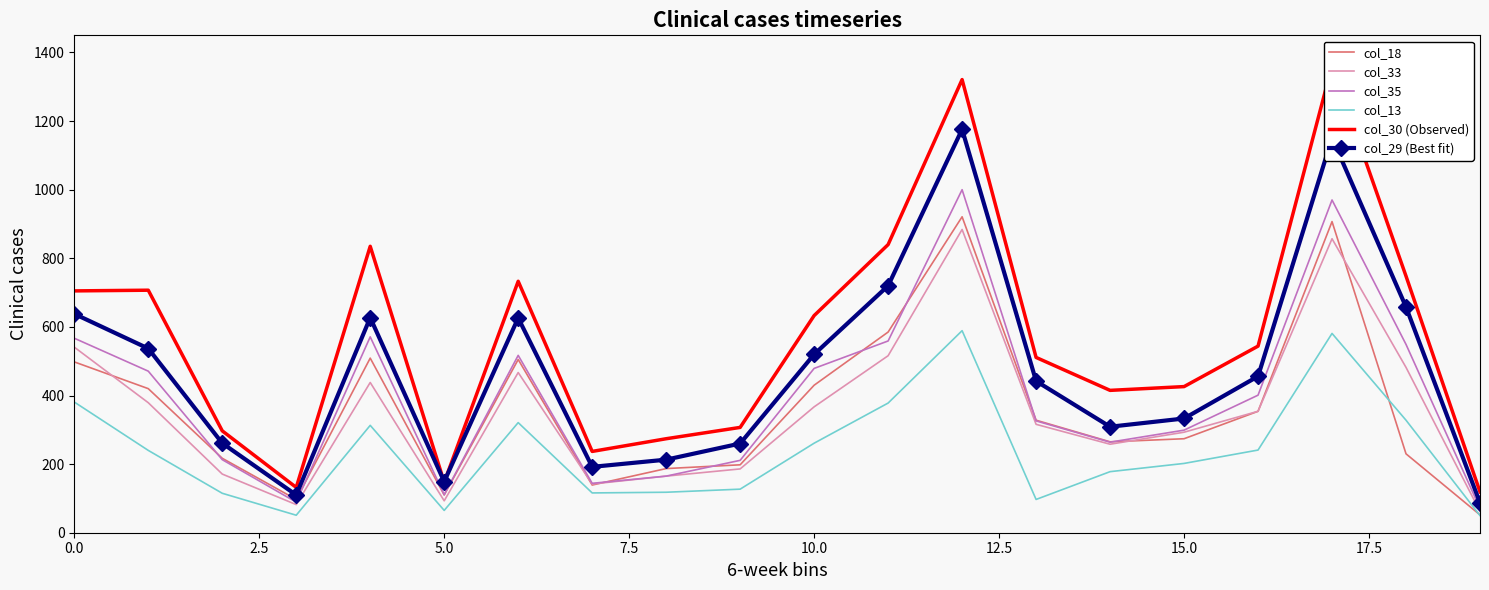

Which series has the largest total across all categories?

col_30 (Observed)